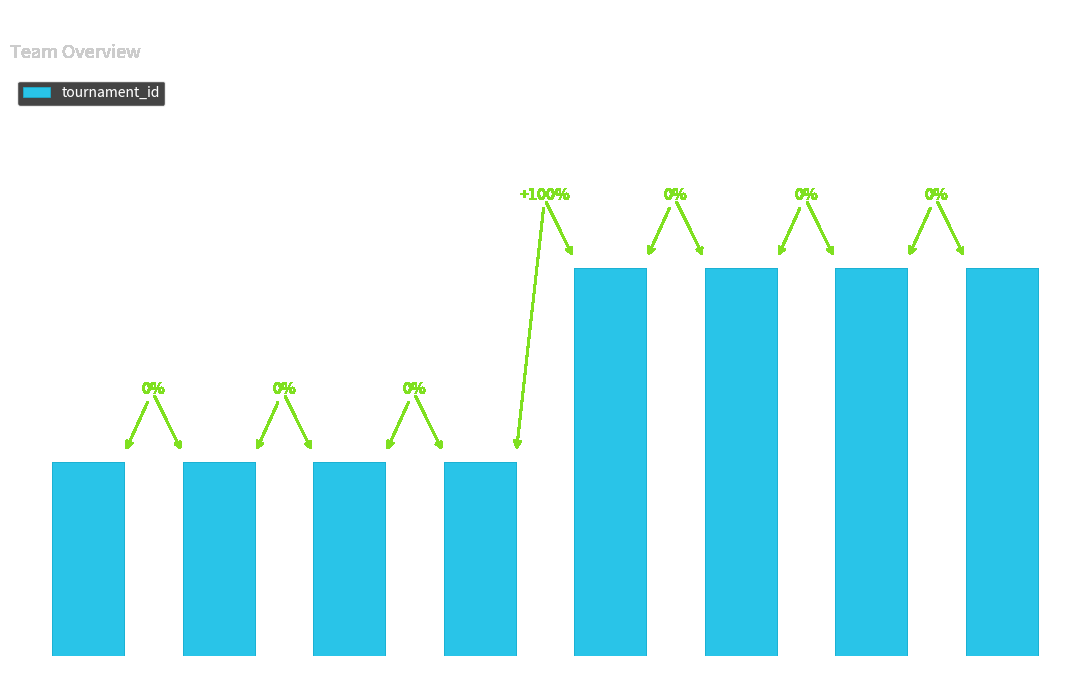

What is the difference between the second highest and second lowest values?

1